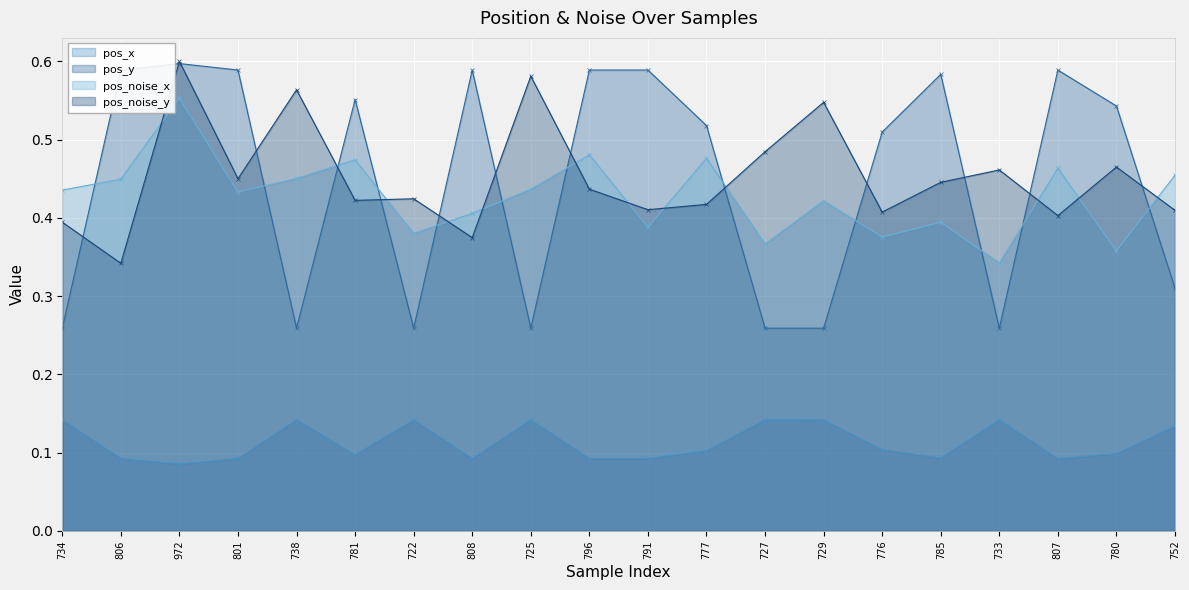

True or false: pos_y has more than 1 interior local peaks.

True